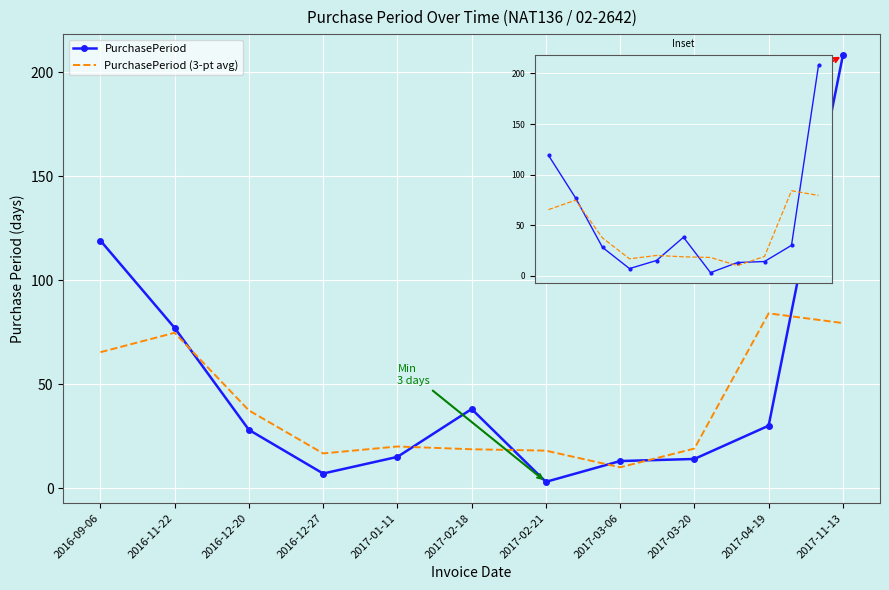

Reading right to left, extract all data points from this chart.

PurchasePeriod: 208.0	30.0	14.0	13.0	3.0	38.0	15.0	7.0	28.0	77.0	119.0
PurchasePeriod (3-pt avg): 79.3	84.0	19.0	10.0	18.0	18.7	20.0	16.7	37.3	74.7	65.3